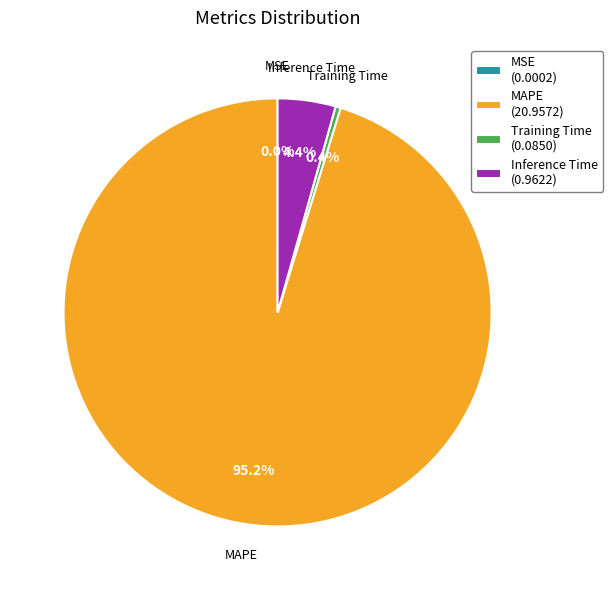

To the nearest percent, what is the difference between the Inference Time and Training Time slice percentages?

4%